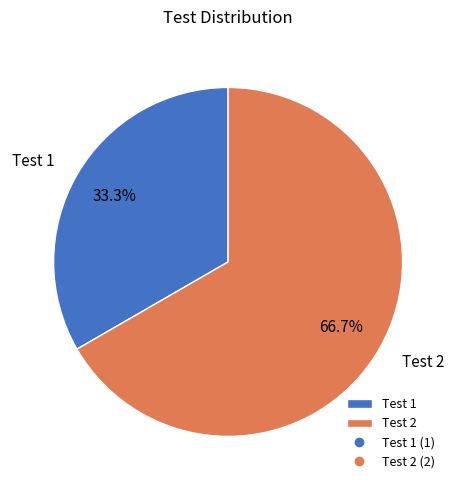

To the nearest percent, what is the difference between the largest and smallest slice percentages?

33%